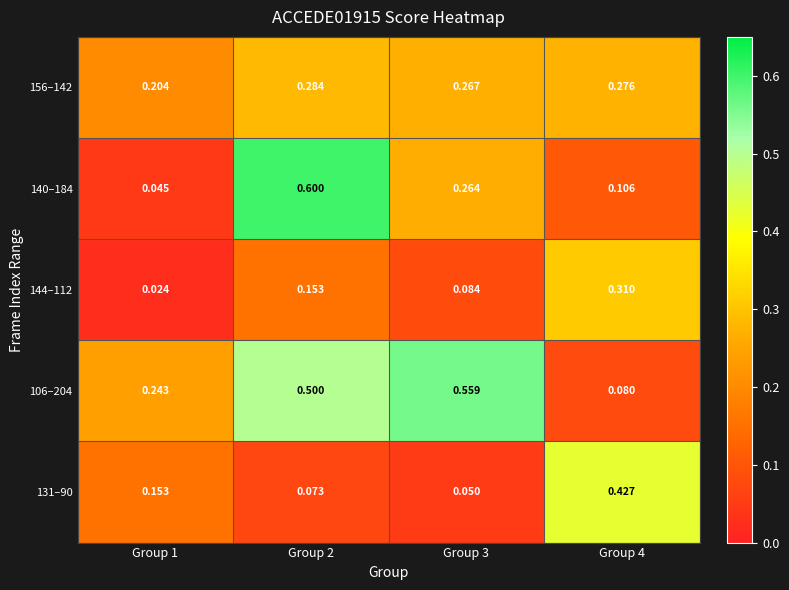

Is the value of 156–142 at Group 2 greater than the value of 140–184 at Group 4?

Yes